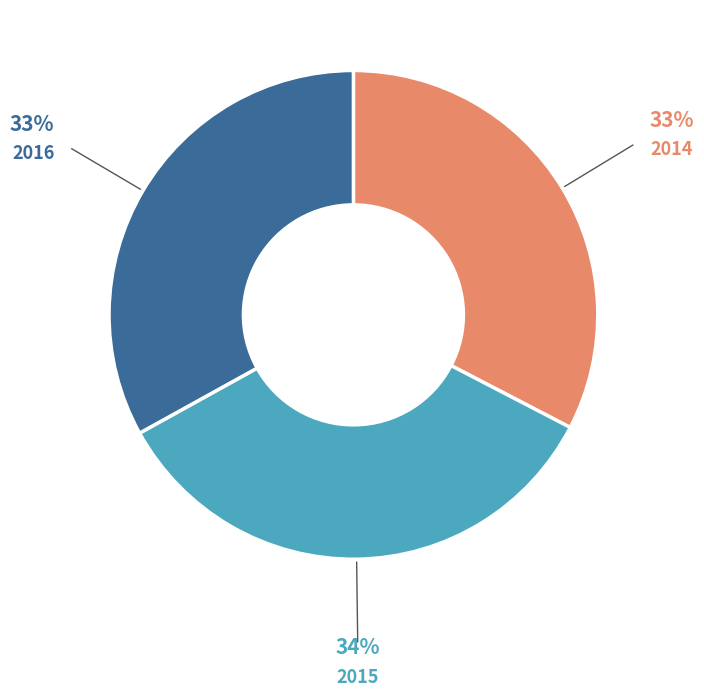

How many segments does this pie chart have?

3